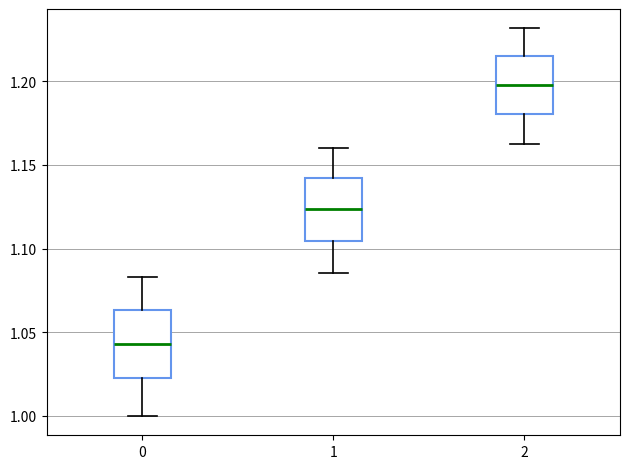

Reading left to right, transcribe this box plot: for each box, give where its median line is, the range the box spans, and where its two whiskers end, as read against the y-axis. The values are not printed on the chart, so give them approximately, as read against the axis.

0: median 1.045, box 1.025 to 1.065, whiskers 1.000 to 1.085
1: median 1.125, box 1.105 to 1.140, whiskers 1.085 to 1.160
2: median 1.200, box 1.180 to 1.215, whiskers 1.165 to 1.230